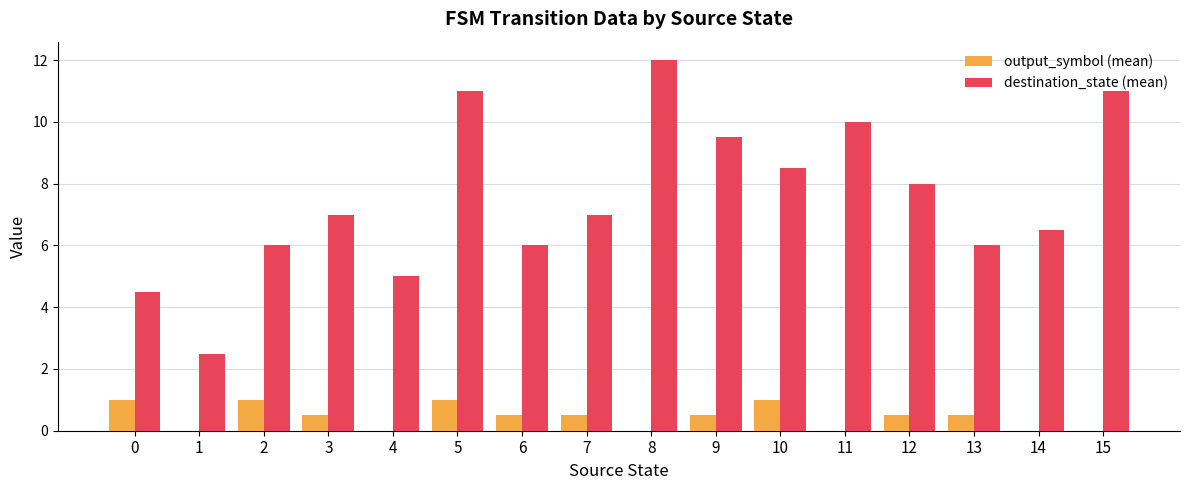

Reading left to right, what are all the values shown in this chart?

output_symbol (mean): 0=1.0	1=0.0	2=1.0	3=0.5	4=0.0	5=1.0	6=0.5	7=0.5	8=0.0	9=0.5	10=1.0	11=0.0	12=0.5	13=0.5	14=0.0	15=0.0
destination_state (mean): 0=4.5	1=2.5	2=6.0	3=7.0	4=5.0	5=11.0	6=6.0	7=7.0	8=12.0	9=9.5	10=8.5	11=10.0	12=8.0	13=6.0	14=6.5	15=11.0